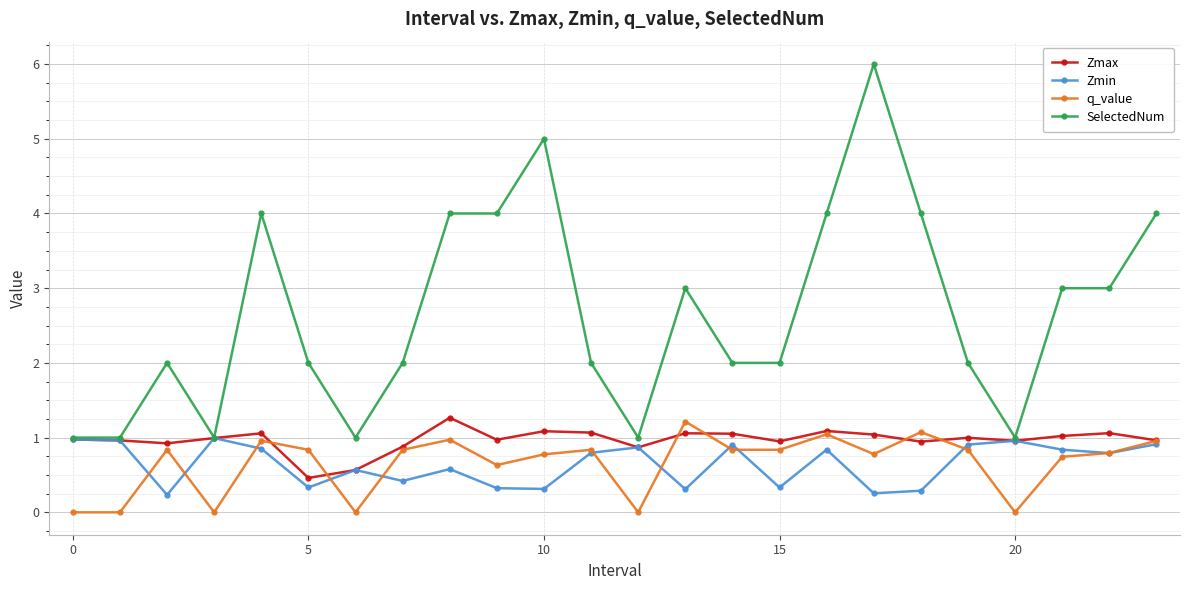

Which series has the largest total across all categories?

SelectedNum